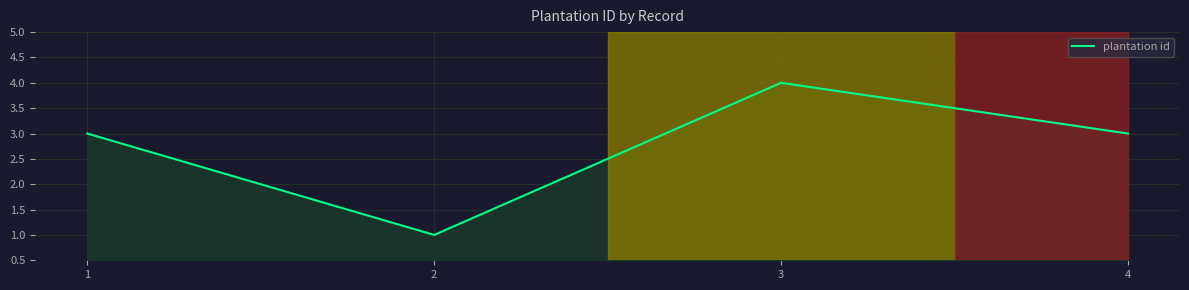

What is the change in value from 2 to 3?

+3